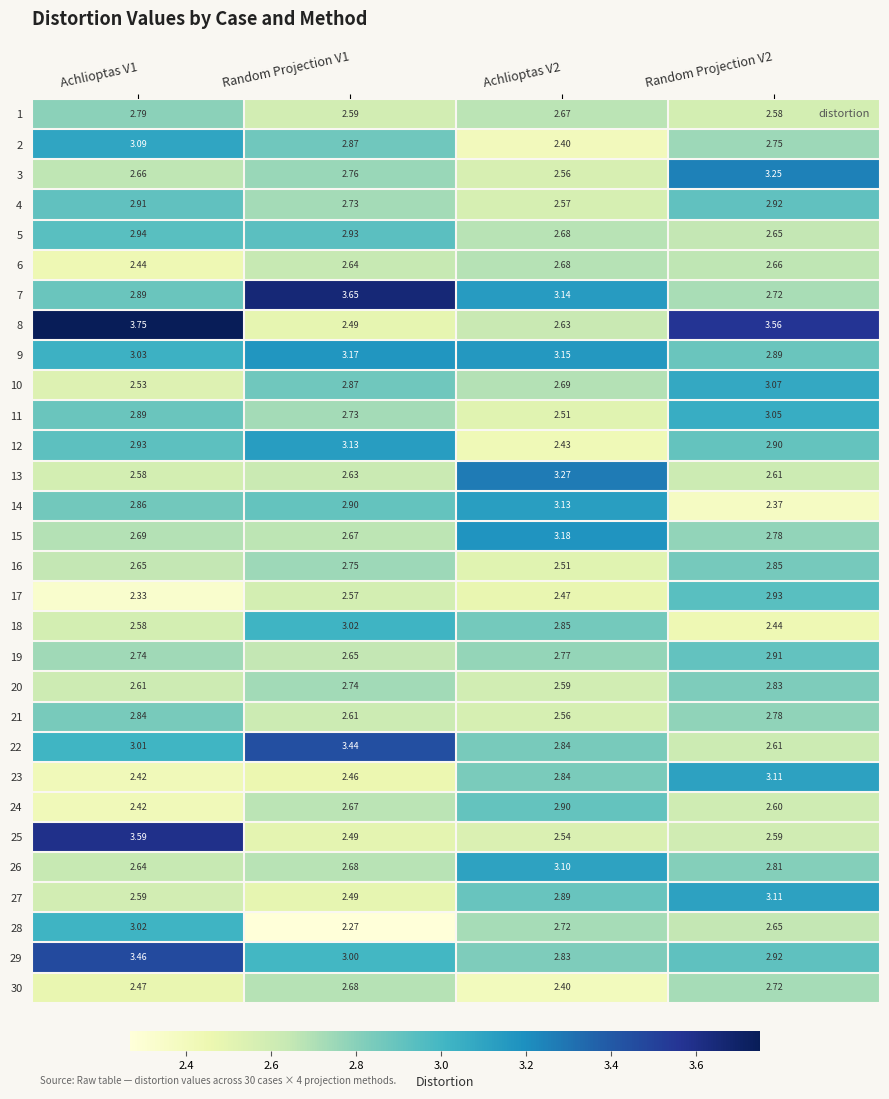

Between Random Projection V1 and Random Projection V2, which is larger?

Random Projection V1